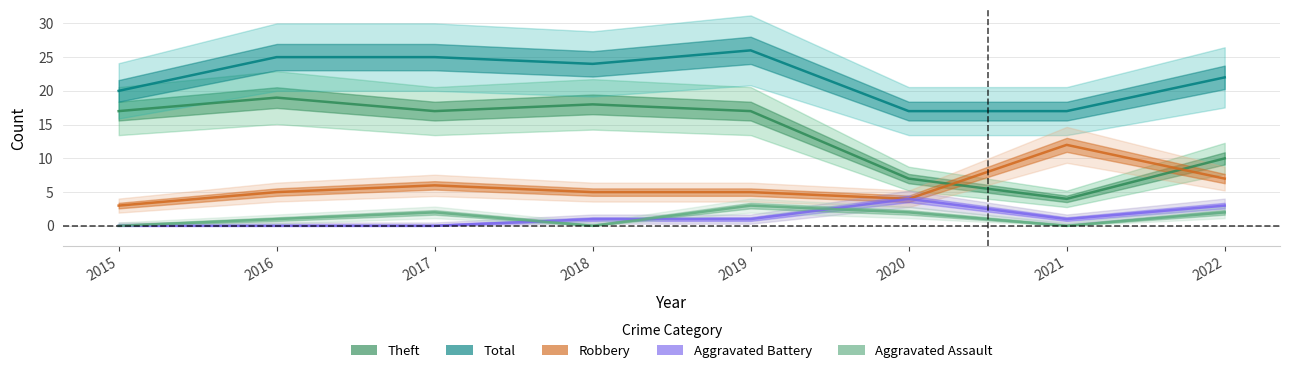

Reading left to right, extract all data points from this chart.

Aggravated Assault: 0	1	2	0	3	2	0	2
Aggravated Battery: 0	0	0	1	1	4	1	3
Robbery: 3	5	6	5	5	4	12	7
Theft: 17	19	17	18	17	7	4	10
Total: 20	25	25	24	26	17	17	22